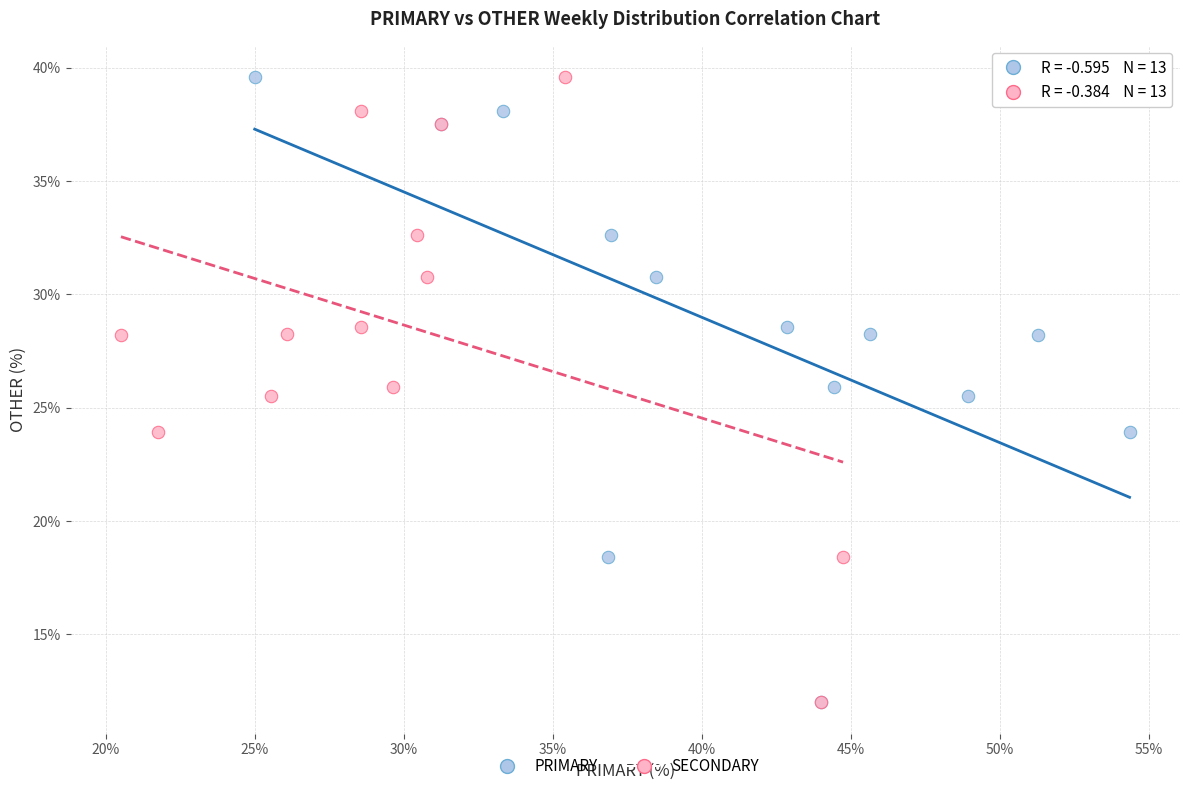

What are all the series names shown in the legend?

PRIMARY, SECONDARY